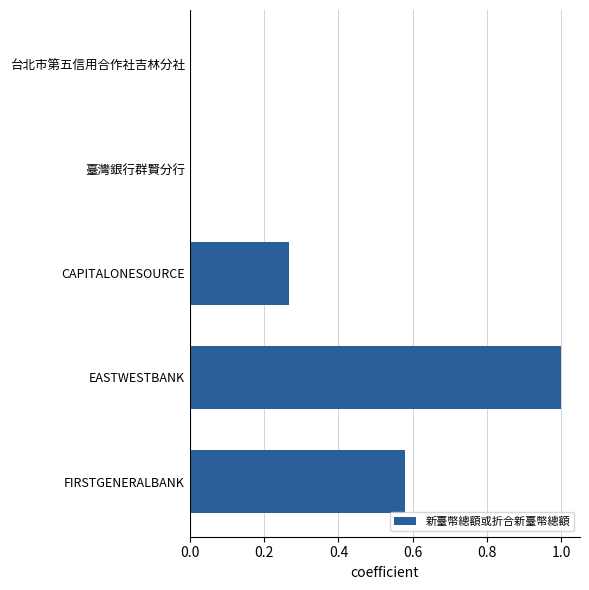

Count the number of categories in the chart.

5